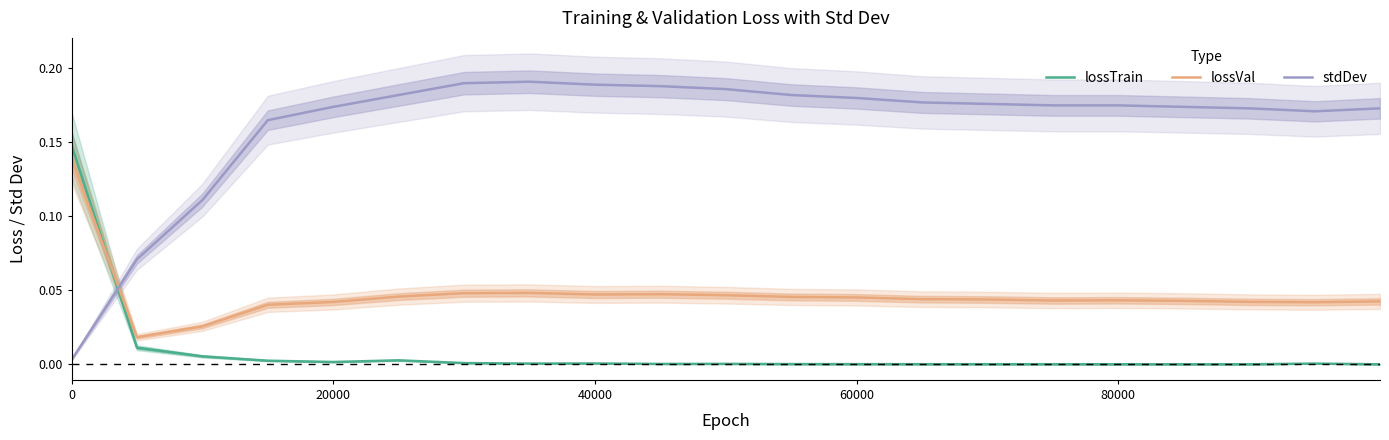

Is it true that stdDev equals 0.3 at 60000?

False